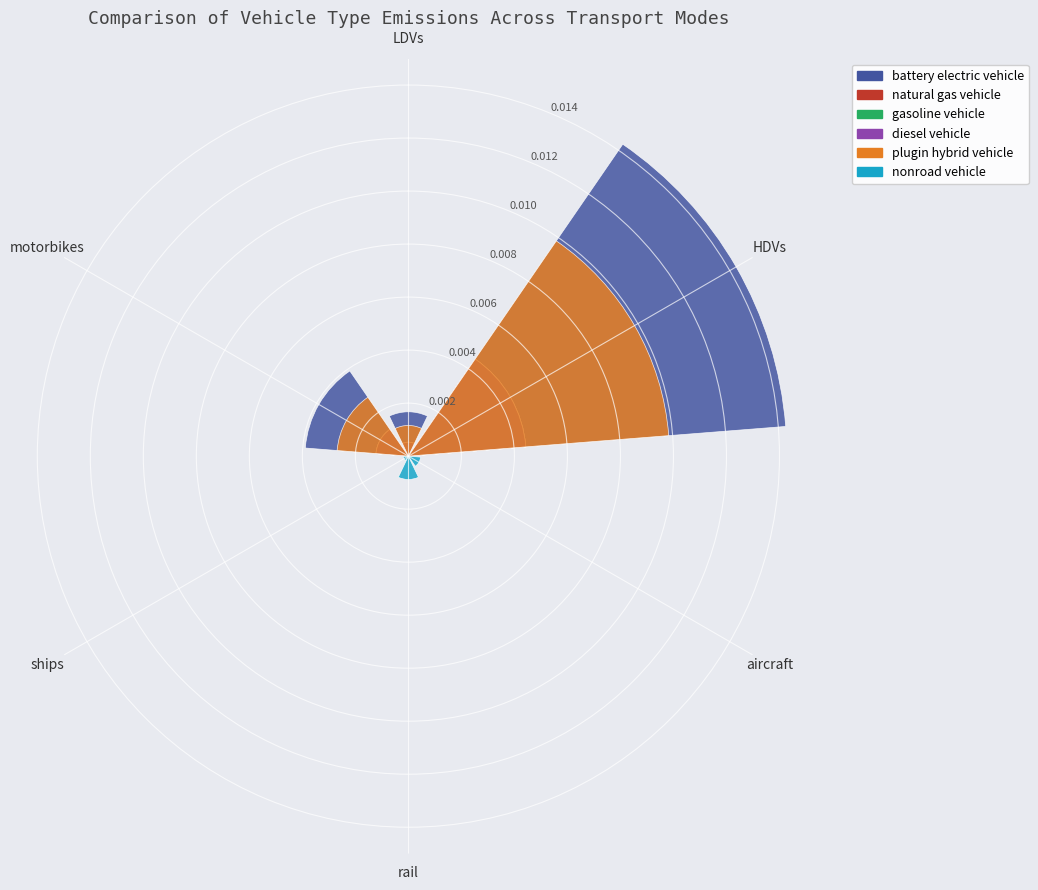

Does HDVs account for over 50% of the chart?

Yes